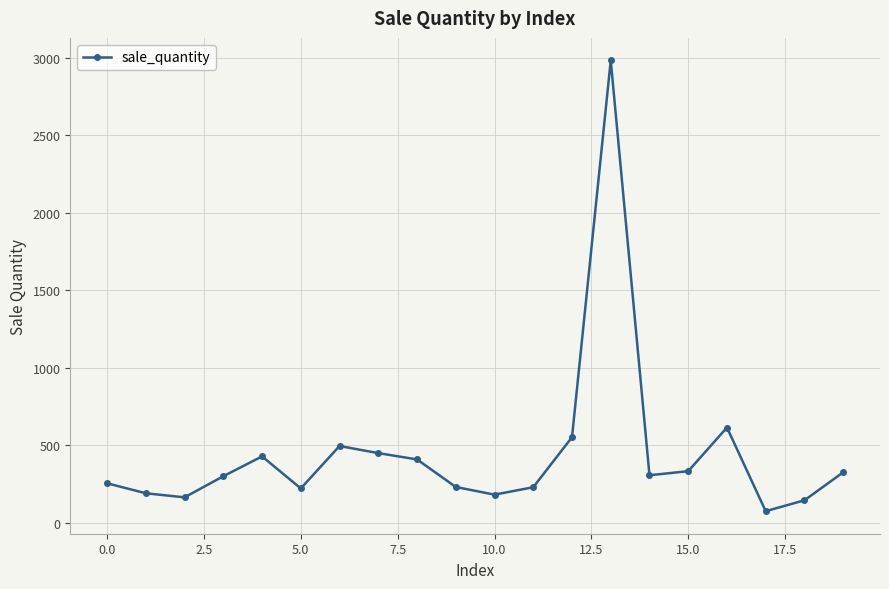

What is the value of the 17th point from the left?

613.2